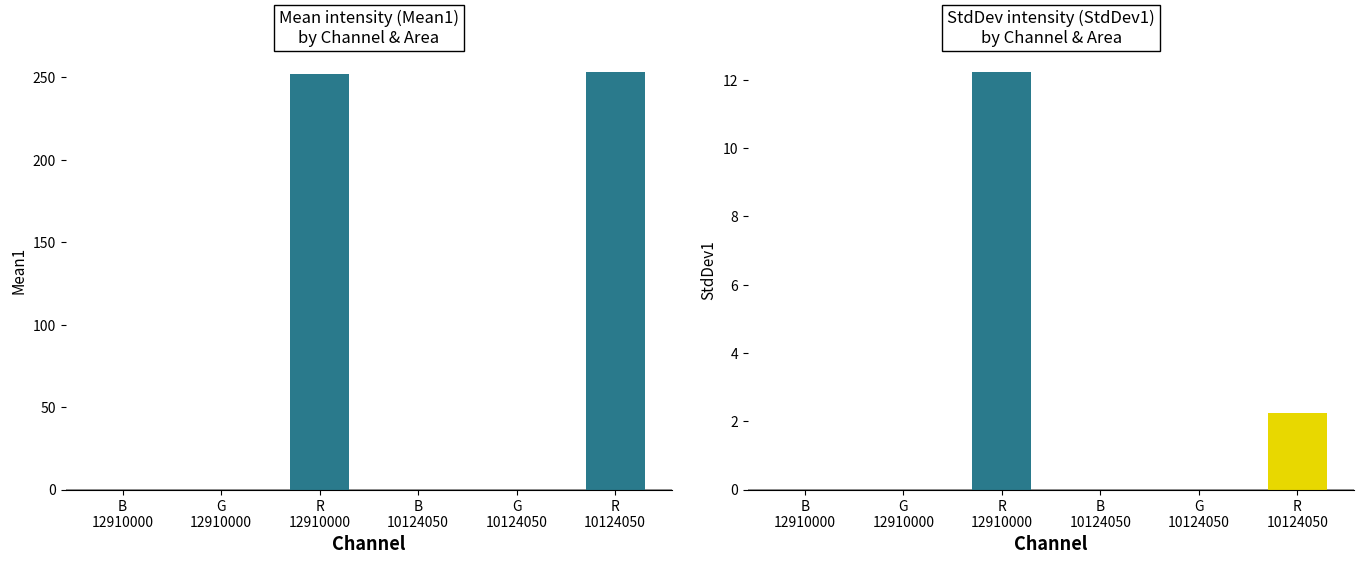

True or false: StdDev1 has a value of 6.6 at G_10124050.

False